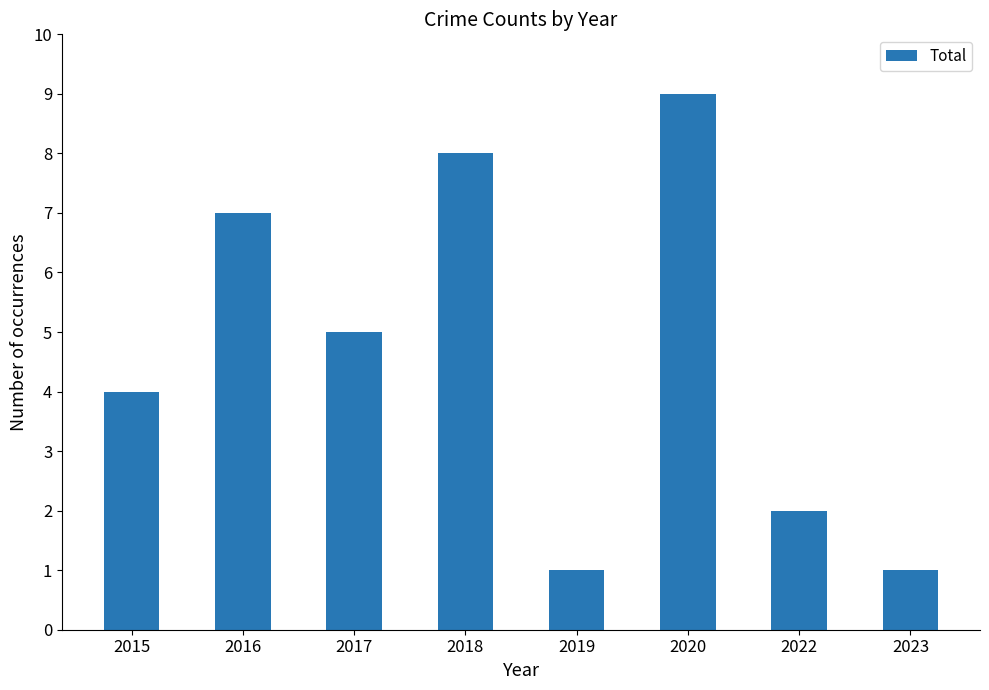

Count the number of data series in this chart.

1